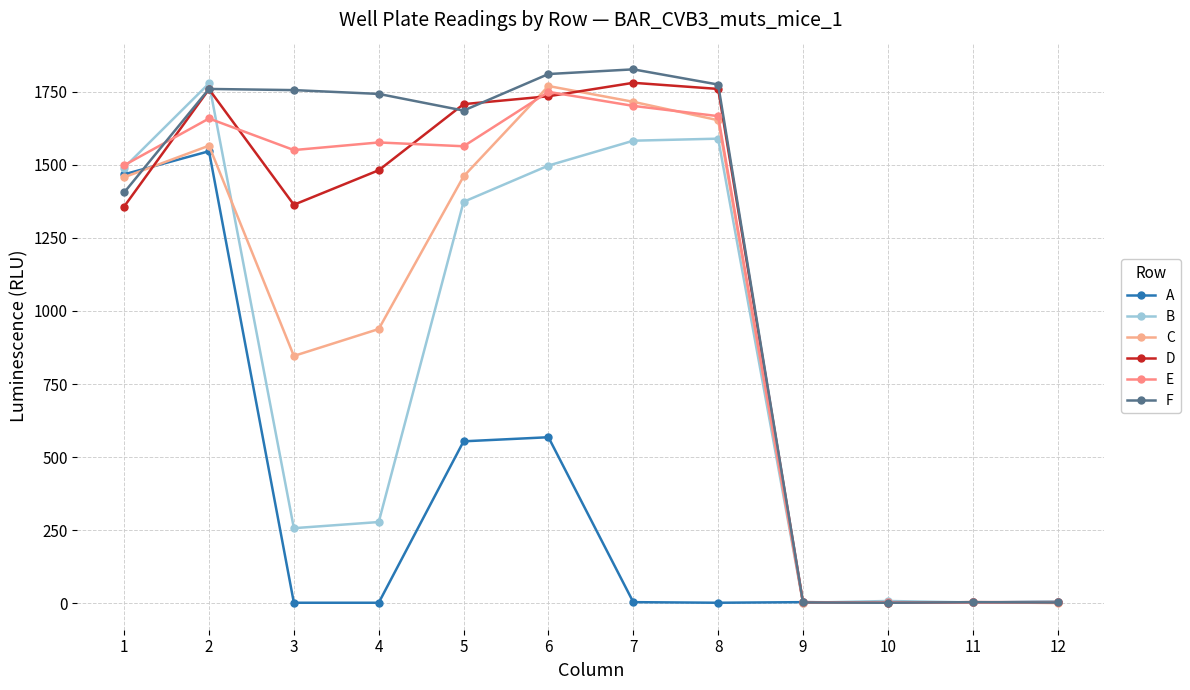

Which series changed the most between 11 and 12?

B